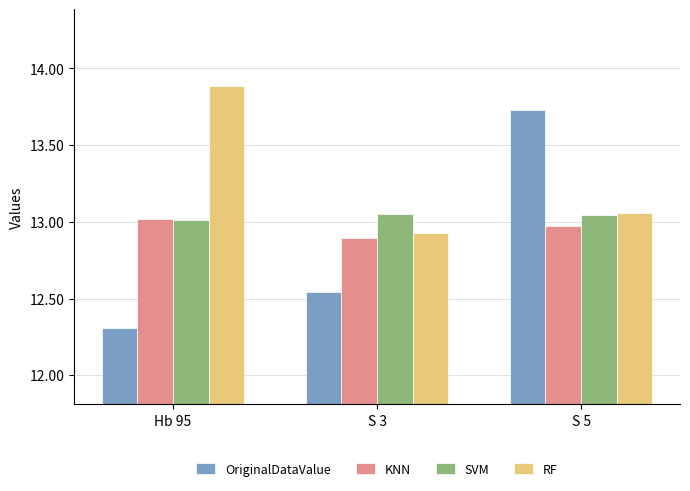

How many groups of bars are there?

3